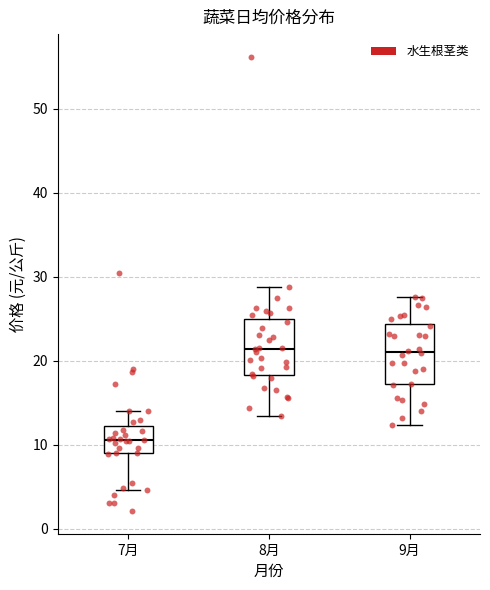

Which box's median line is the lowest?

7月